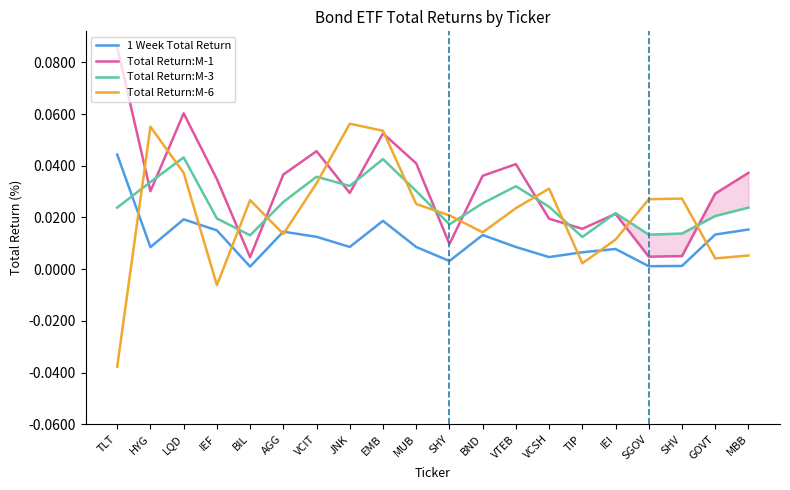

Rank the series by their average value, from lowest to highest.

1 Week Total Return, Total Return:M-6, Total Return:M-3, Total Return:M-1